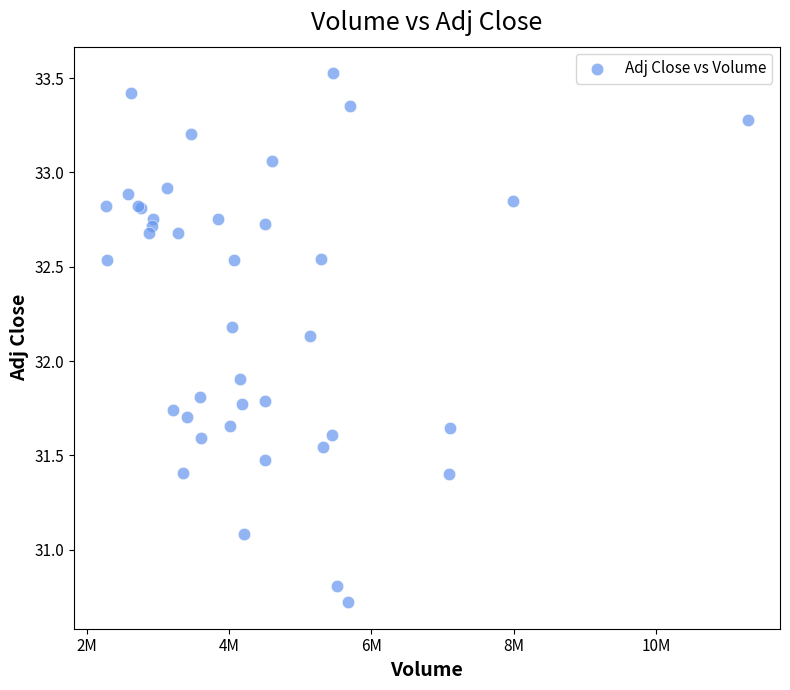

What Y value in the scatter plot is closest to 32?

31.9